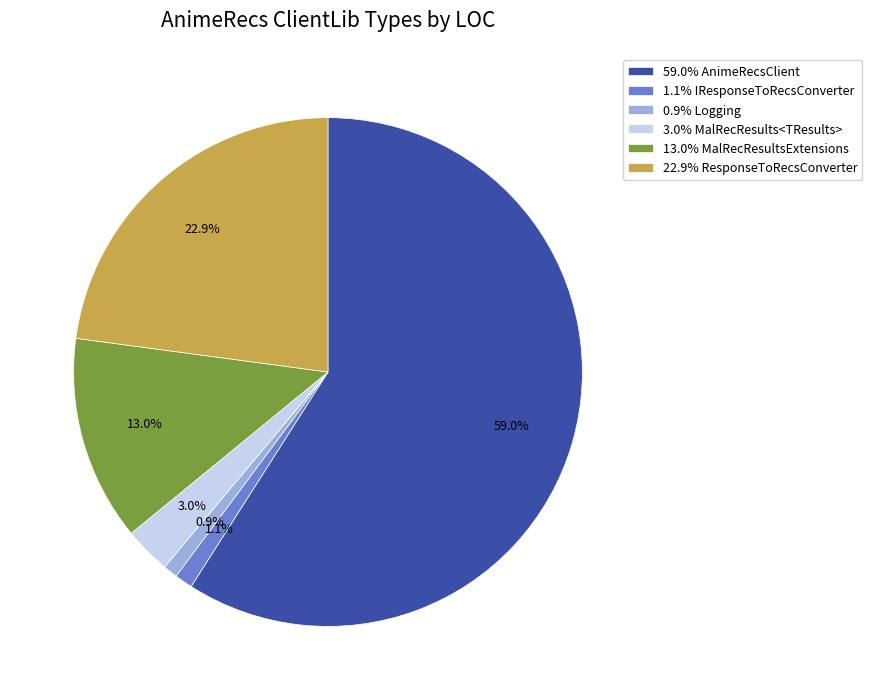

What is the majority slice?

59.0% AnimeRecsClient